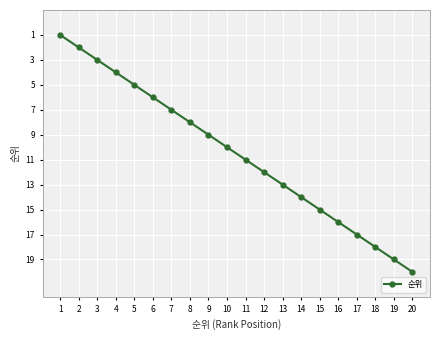

Which category has the highest value across all series?

20